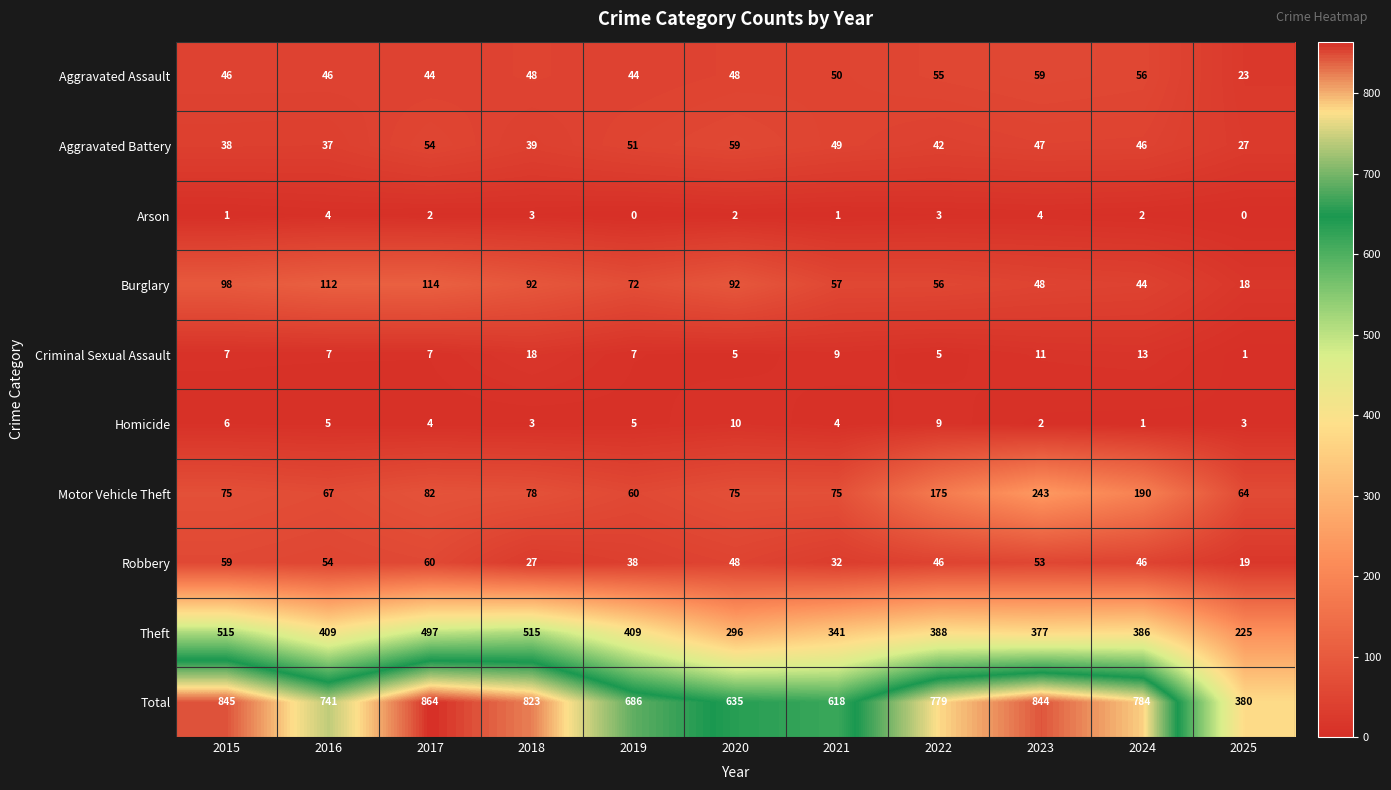

Where does the Total series first go above 779?

2015